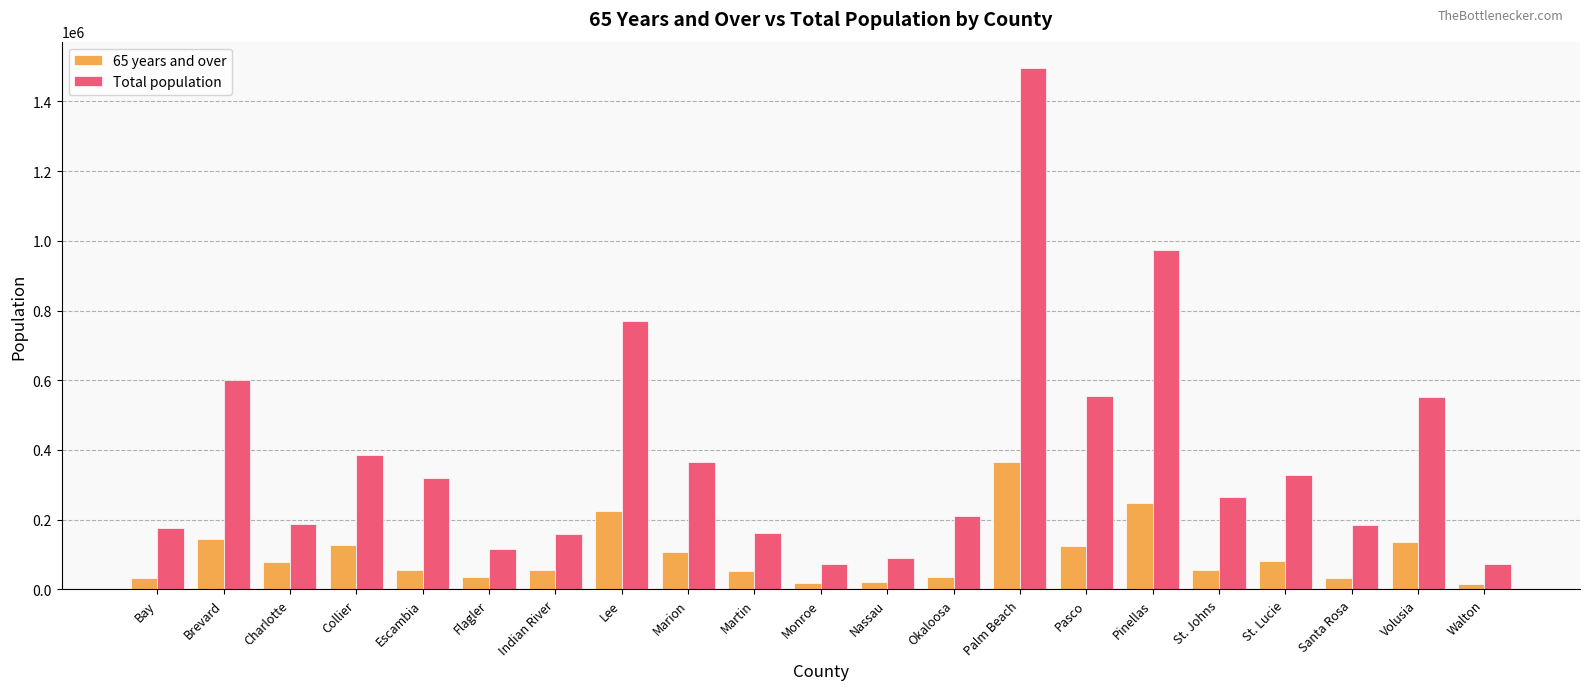

Which series has the widest spread of values?

Total population